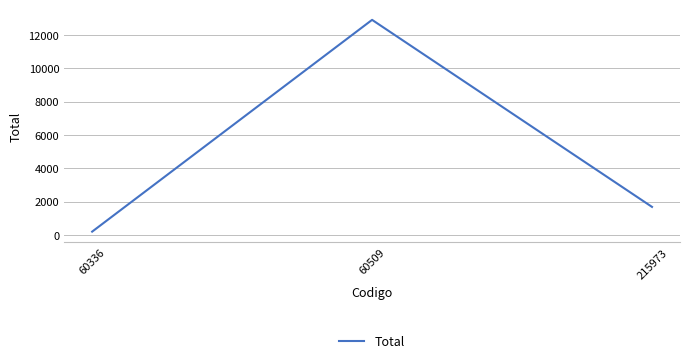

What is the difference between the values at 60509 and 60336?

12717.7